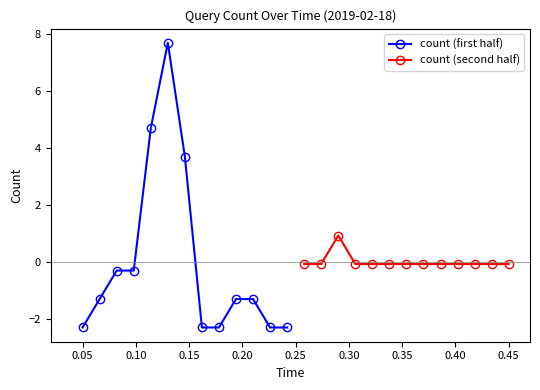

What is the highest value of the count (first half) series?

7.7